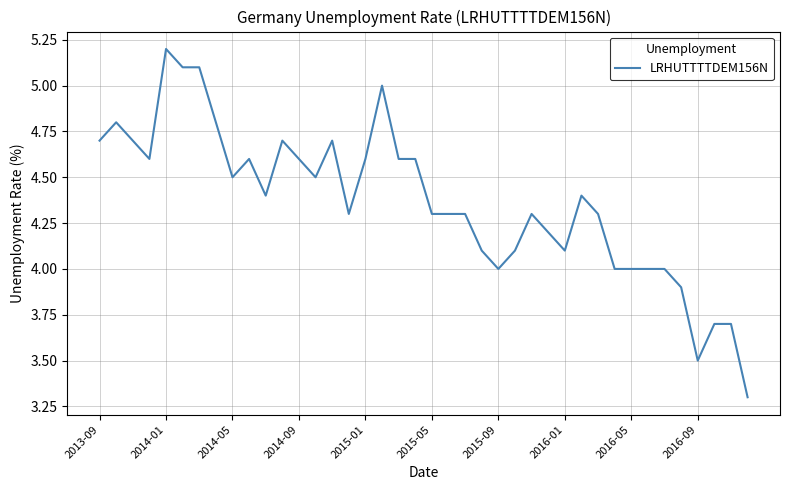

What is the maximum value shown in the chart?

5.2